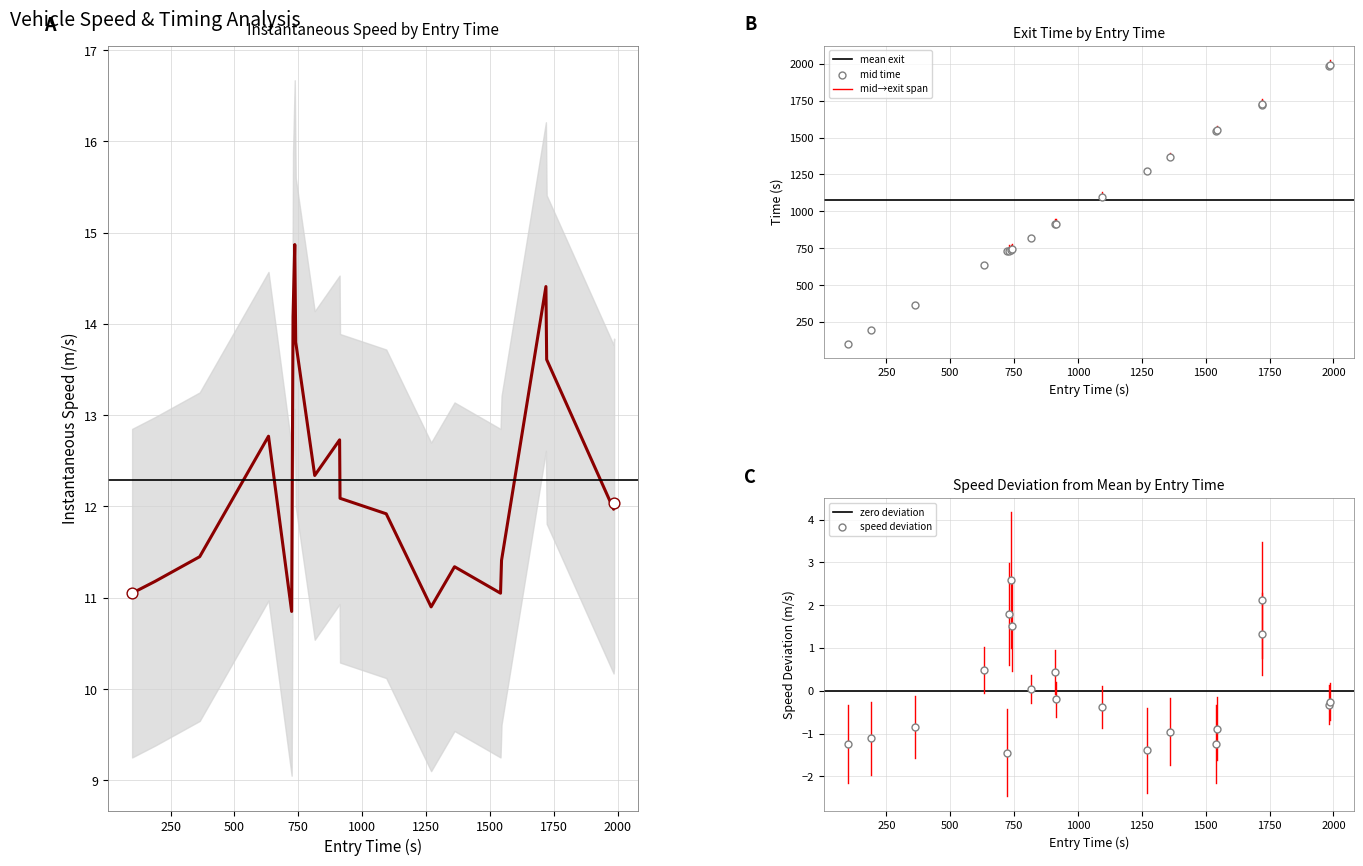

At how many categories does at least one series exceed 1381?

6